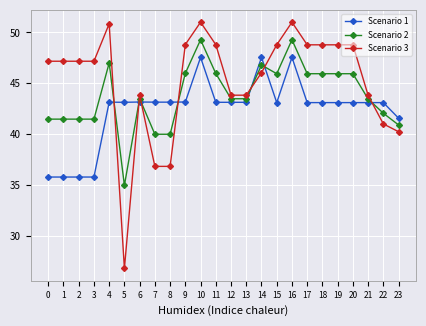

At which label does Scenario 3 reach its minimum?

5